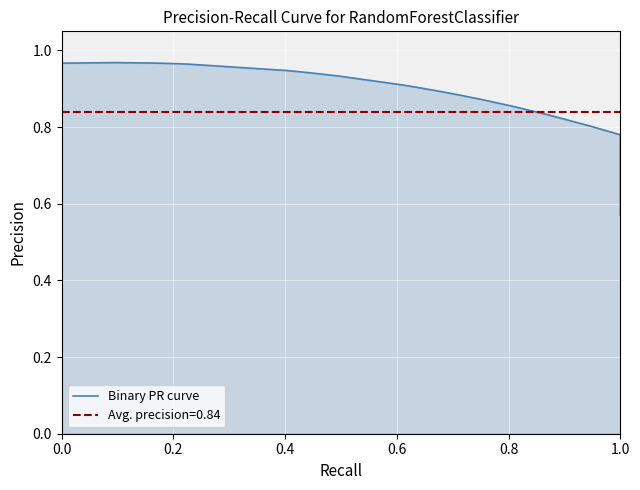

Is it true that the value at 6 is 0.5?

False